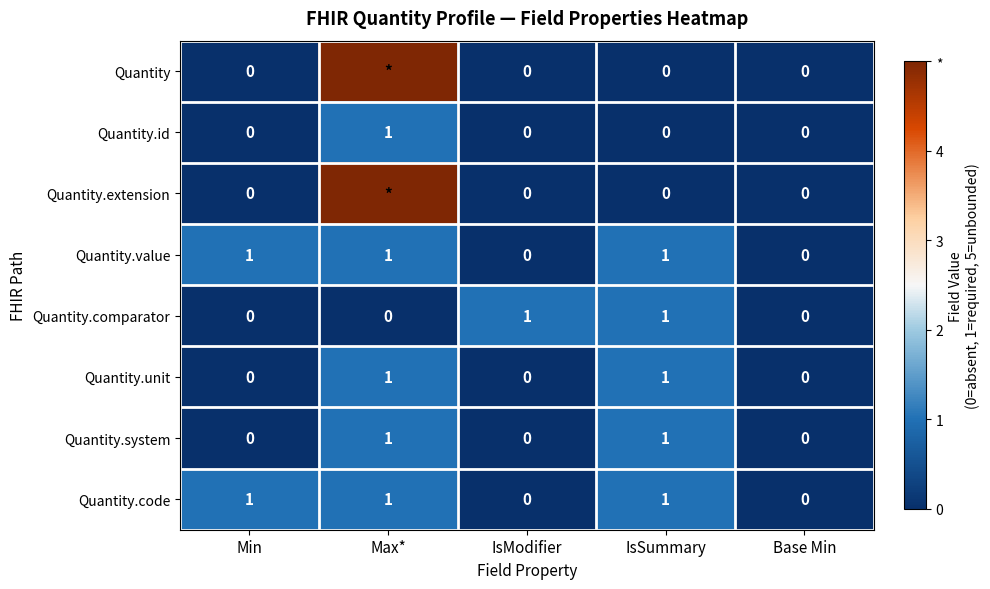

The value of Quantity.unit at IsModifier is 0. True or false?

True